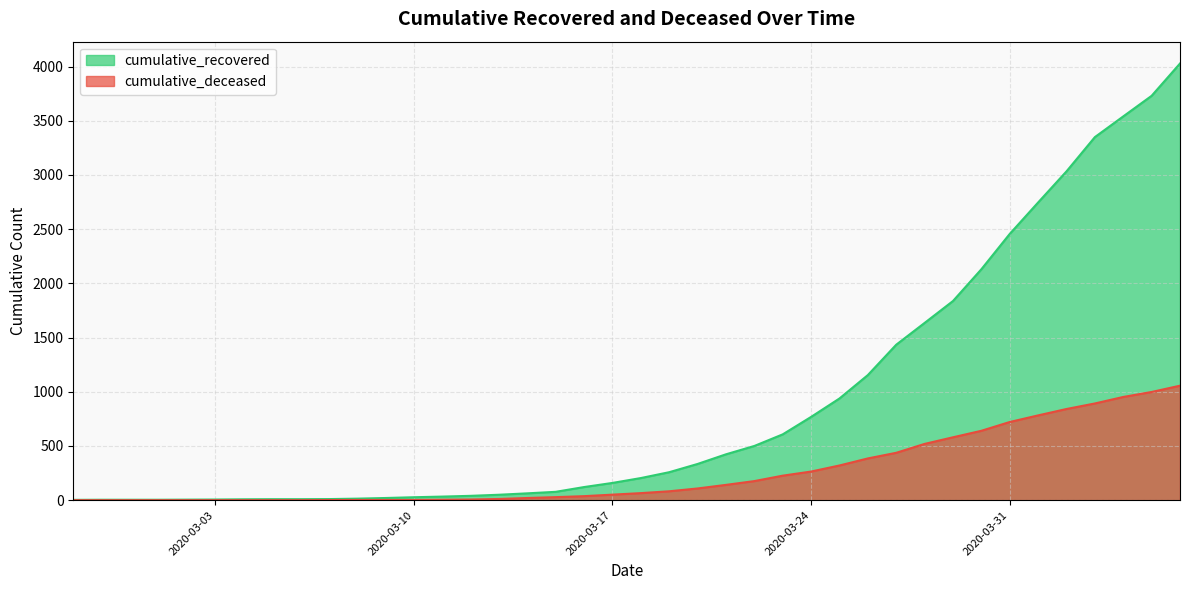

What is the average value of the cumulative_deceased series?

259